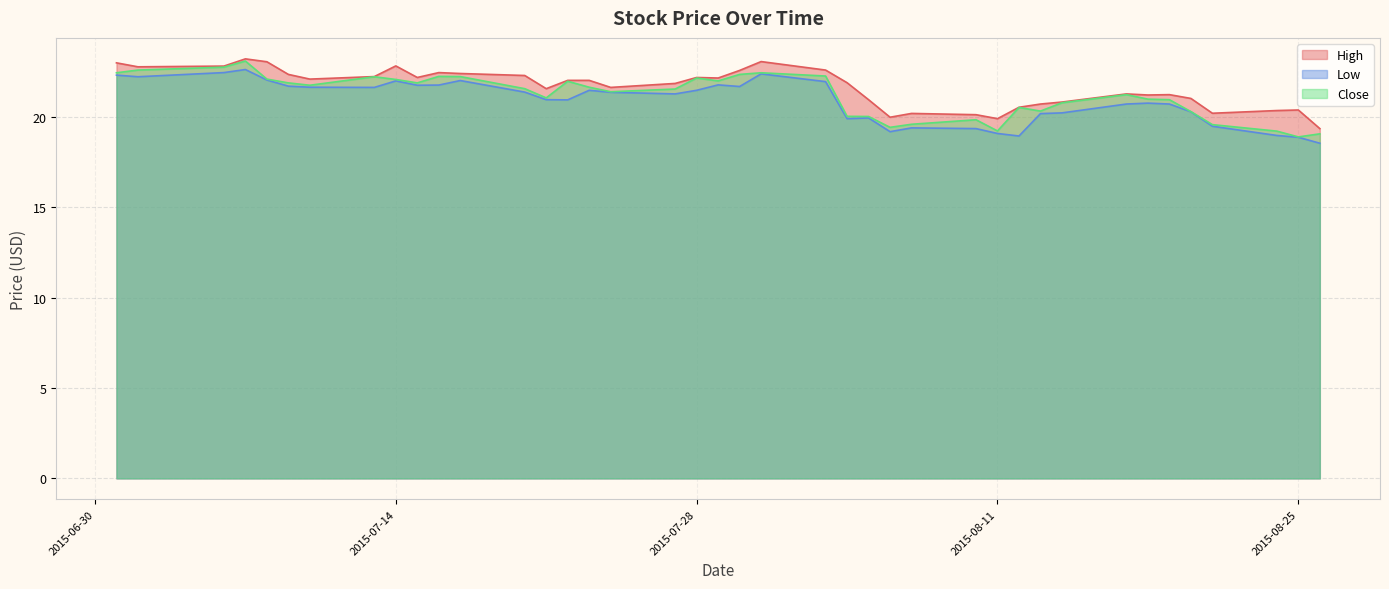

How many data points in Close are above 21?

24